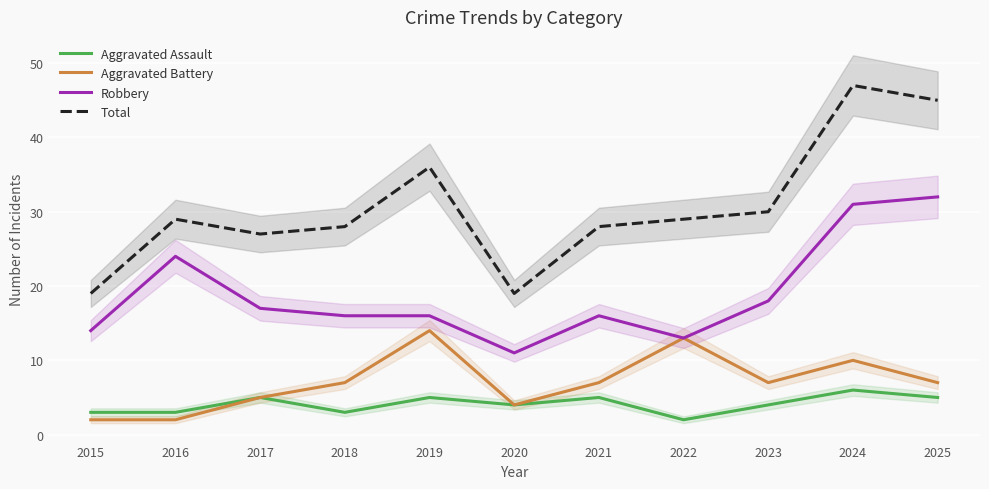

What is the sum of all Aggravated Battery values?

78